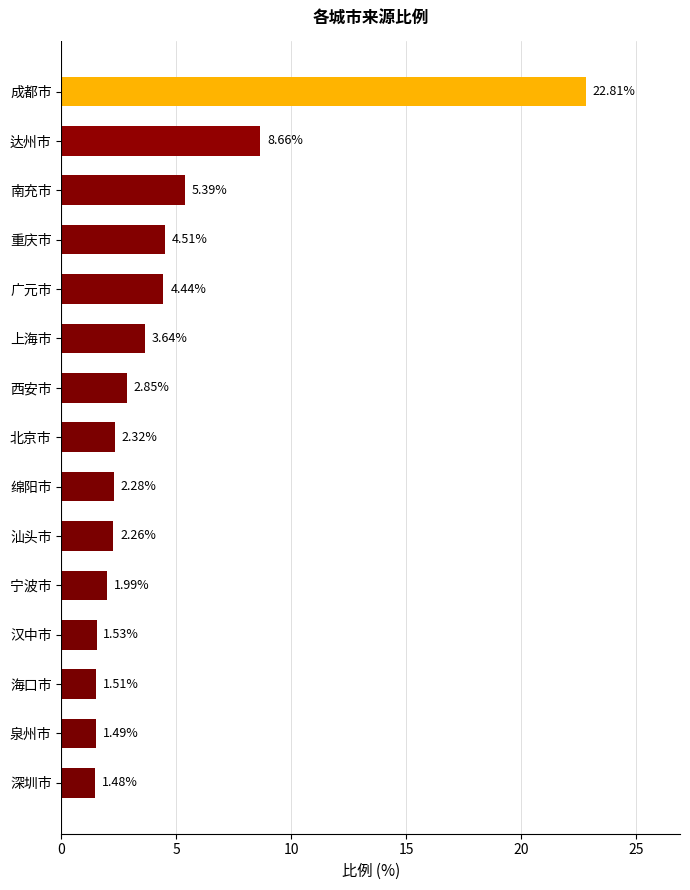

What is the change in value from 南充市 to 泉州市?

-3.9